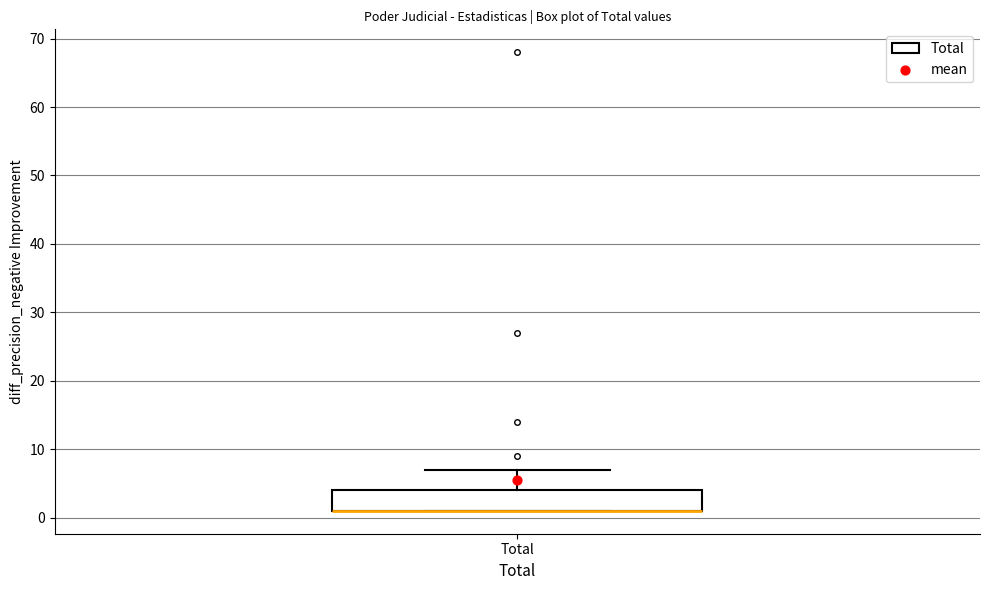

Read this box plot against the y-axis: the position of the median line, the range covered by the box, and the ends of both whiskers. The values are not printed on the chart, so give them approximately, as read against the axis.

median 1 (drawn on the box's lower edge), box 1 to 4, whiskers 1 to 7